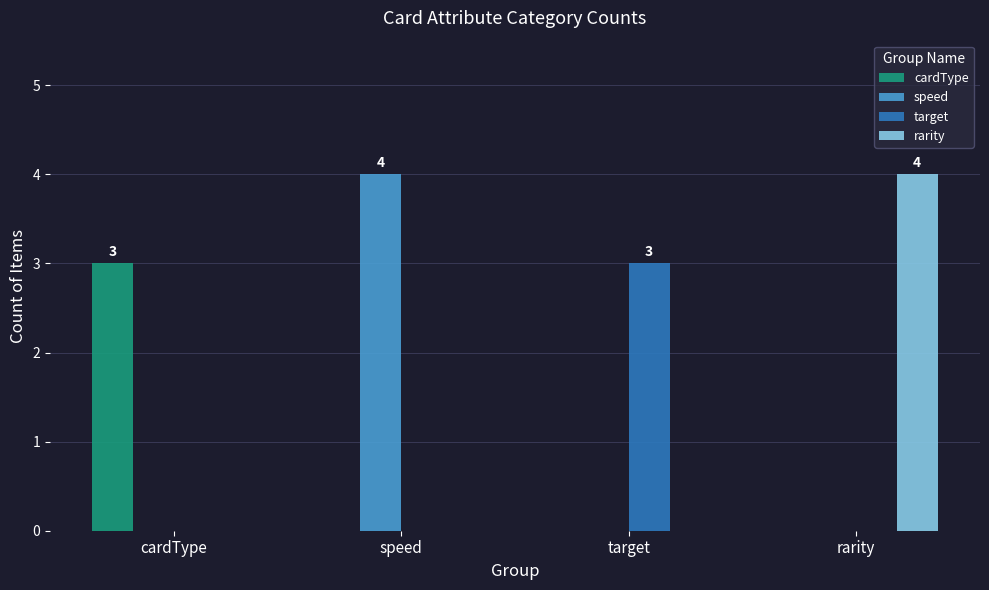

What is the total value across all series at target?

3